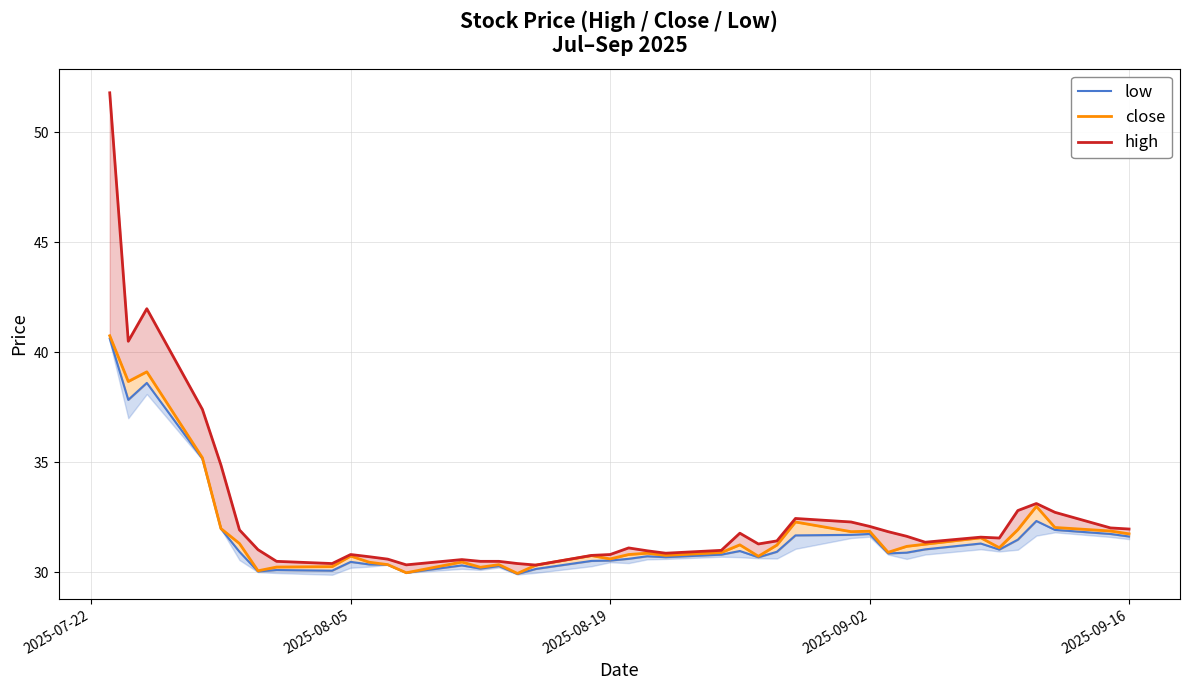

Reading left to right, extract all data points from this chart.

low: 40.6	37.8	38.6	35.2	32.0	30.9	30.0	30.1	30.1	30.5	30.4	30.3	30.0	30.3	30.2	30.3	29.9	30.1	30.5	30.5	30.6	30.7	30.7	30.8	31.0	30.7	30.9	31.7	31.7	31.7	30.9	30.9	31.0	31.3	31.0	31.5	32.3	31.9	31.7	31.6
close: 40.8	38.7	39.1	35.2	32.0	31.3	30.1	30.2	30.2	30.7	30.4	30.3	30.0	30.5	30.2	30.3	29.9	30.3	30.8	30.6	30.8	30.9	30.8	30.9	31.2	30.7	31.2	32.3	31.8	31.9	30.9	31.2	31.3	31.6	31.1	31.9	33.0	32.0	31.9	31.7
high: 51.8	40.5	42.0	37.4	34.9	31.9	31.0	30.5	30.4	30.8	30.7	30.6	30.3	30.6	30.5	30.5	30.4	30.3	30.8	30.8	31.1	31.0	30.9	31.0	31.8	31.3	31.4	32.4	32.3	32.1	31.8	31.6	31.4	31.6	31.6	32.8	33.1	32.7	32.0	32.0